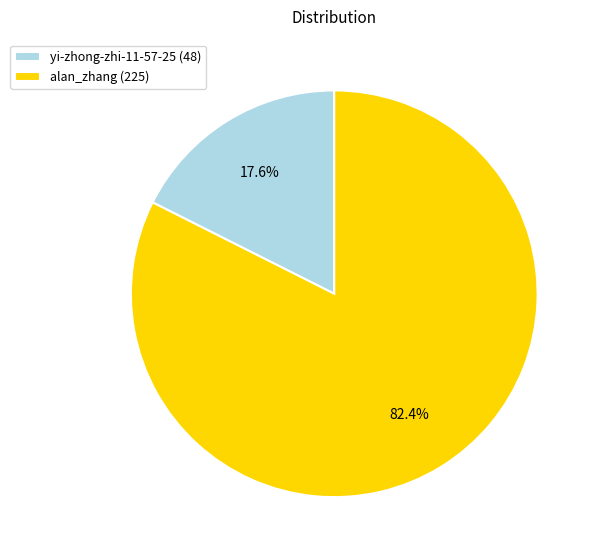

What percentage is NOT represented by yi-zhong-zhi-11-57-25?

82.4%